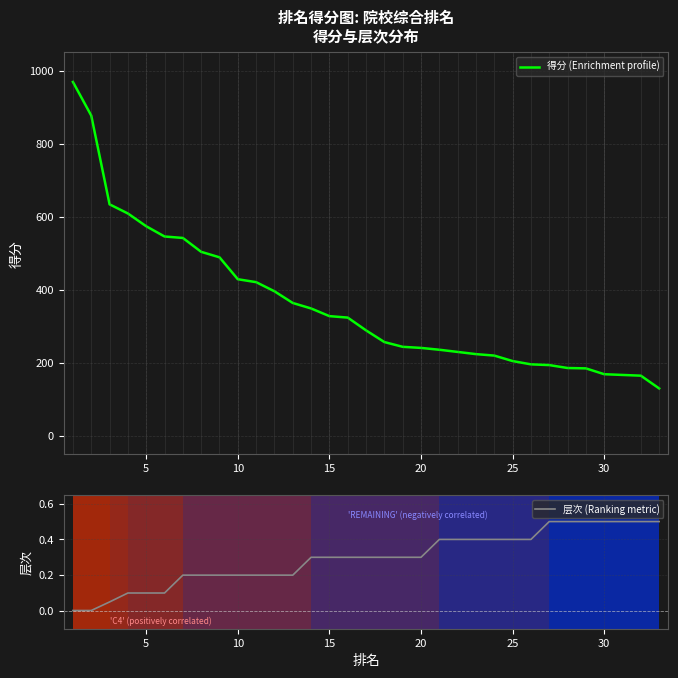

True or false: 层次 (Ranking metric) and 得分 (Enrichment profile) intersect in this chart.

False